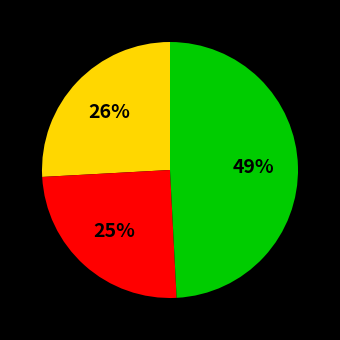

To the nearest percent, what is the average slice percentage?

33%